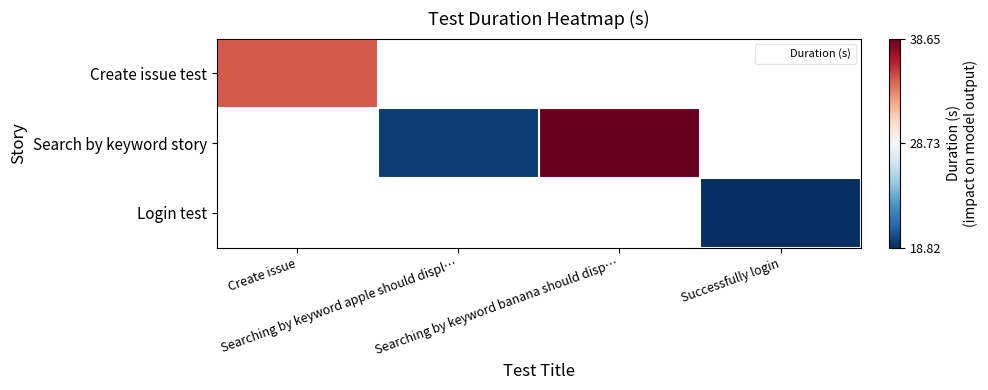

What is the greatest value displayed?

38.6